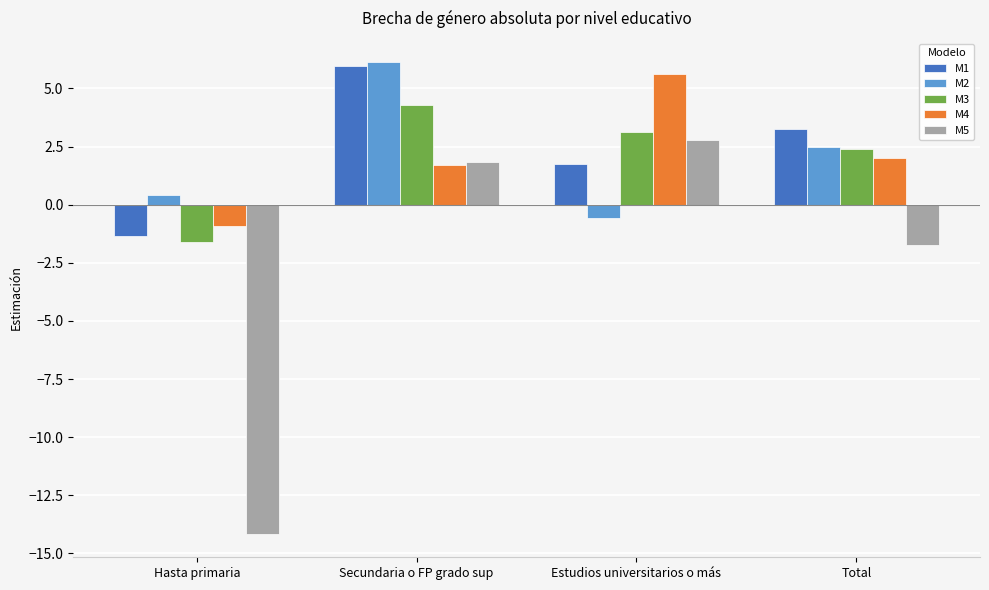

What is the maximum value shown in the chart?

6.2